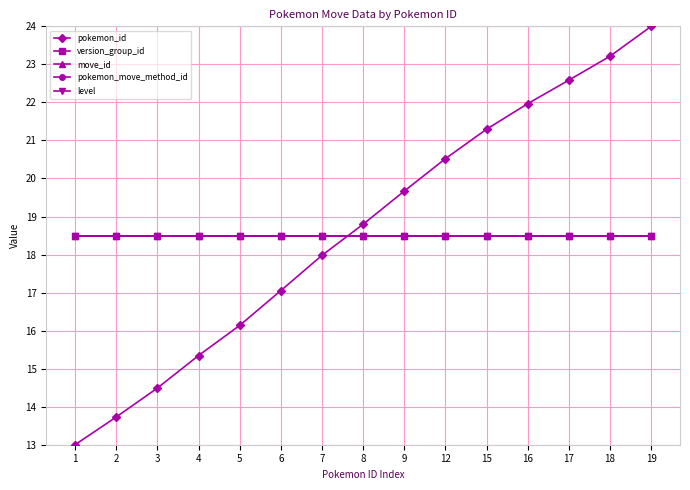

The value of pokemon_move_method_id at 4 is 18.5. True or false?

True